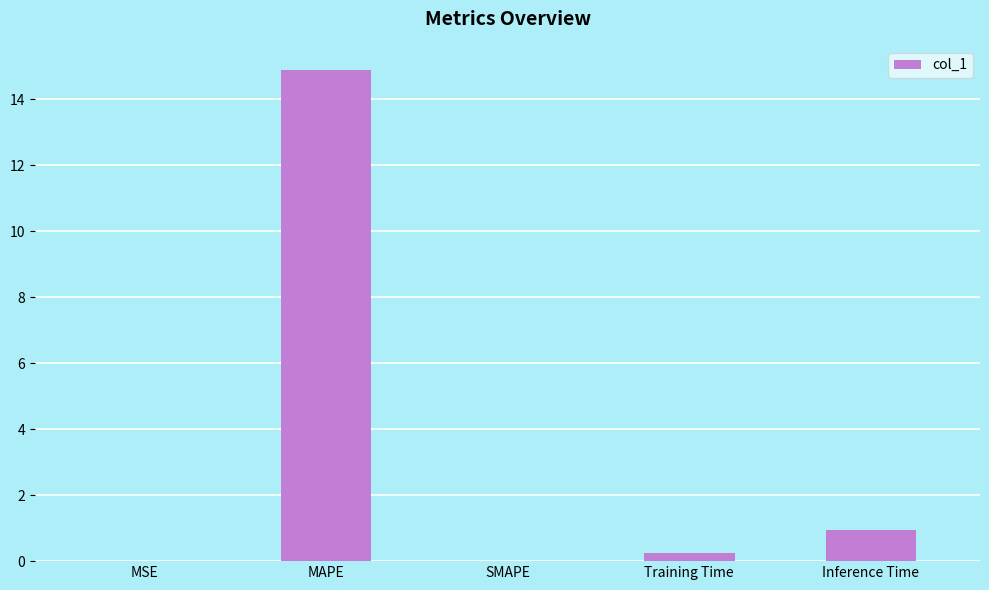

At which label is the value closest to 7?

Inference Time